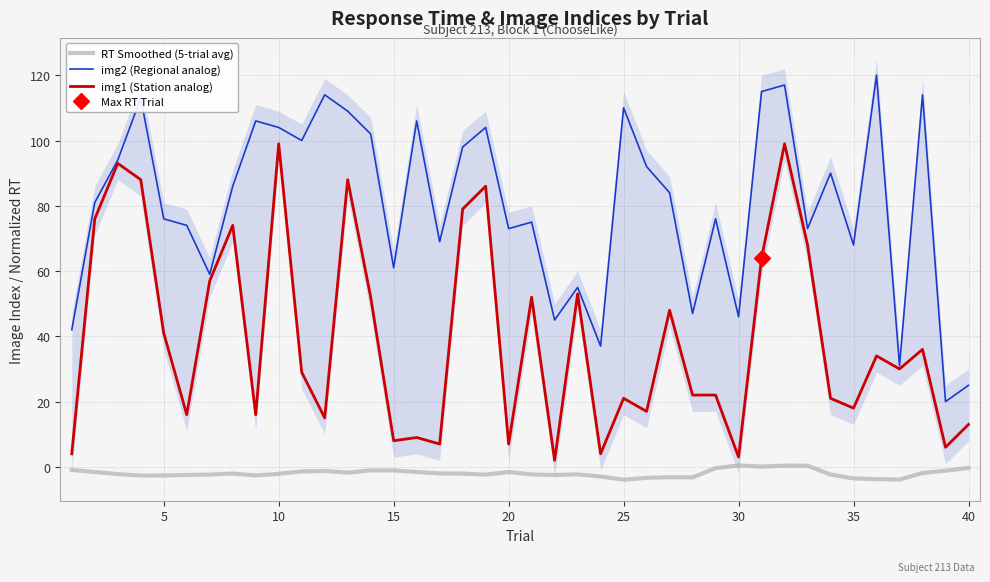

What is the highest value of the img2 (Regional analog) series?

120.0